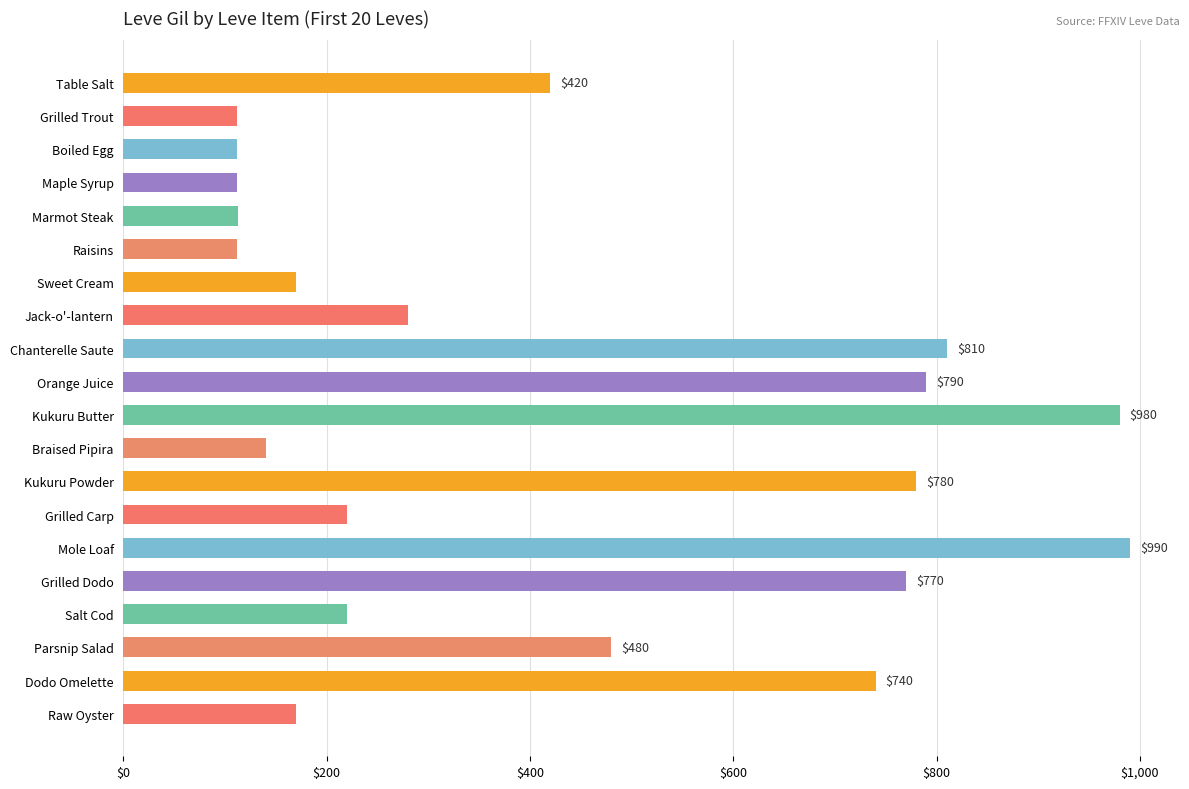

How many data points are less than 280?

10